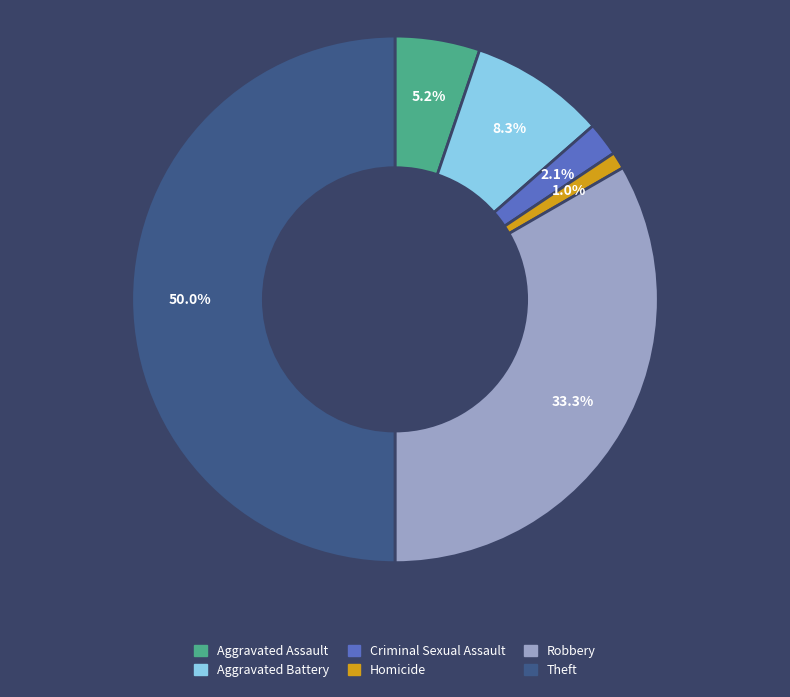

Do Aggravated Assault and Robbery together represent more than half of the pie?

No